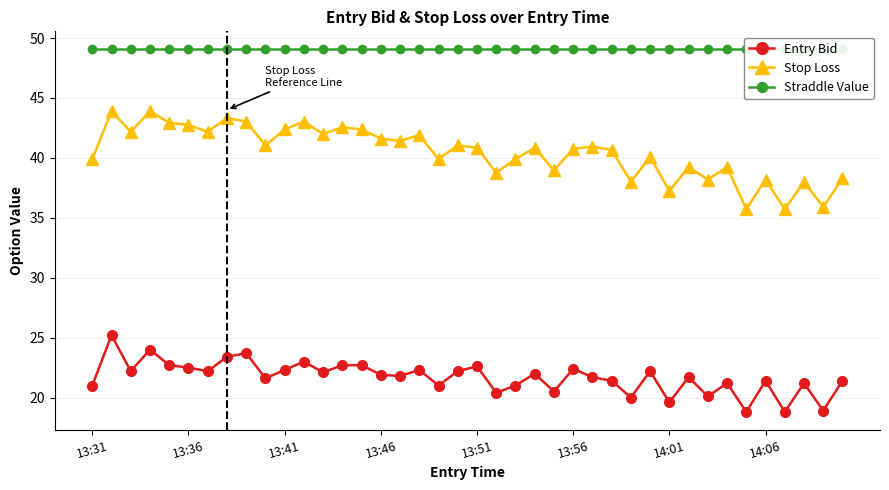

True or false: Stop Loss and Entry Bid intersect in this chart.

False